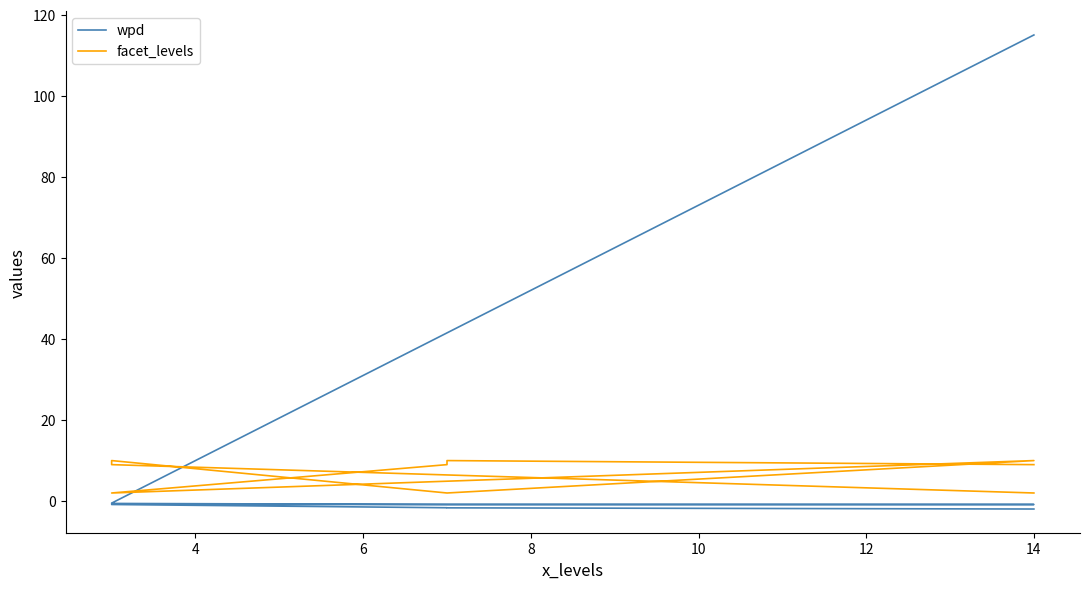

Which series has the widest spread of values?

wpd